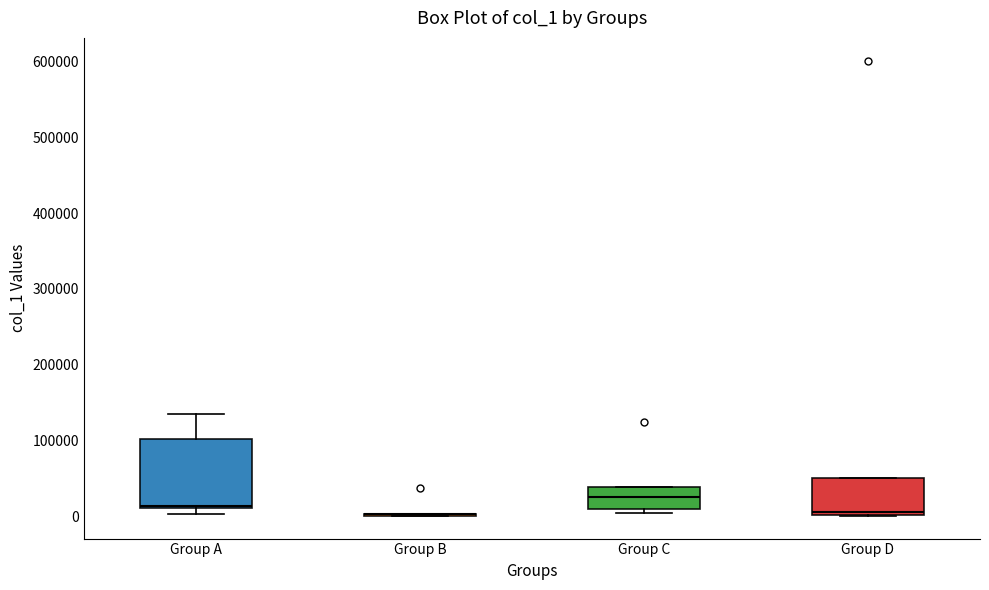

Reading left to right, transcribe this box plot: for each box, give where its median line is, the range the box spans, and where its two whiskers end, as read against the y-axis. The values are not printed on the chart, so give them approximately, as read against the axis.

Group A: median 10000 (just above the box's lower edge), box 10000 to 100000, whiskers 0 to 130000
Group B: box collapsed to a line at 0, whiskers 0 to 0
Group C: median 20000, box 10000 to 40000, whiskers 0 to 40000
Group D: median 10000, box 0 to 50000, whiskers 0 to 50000